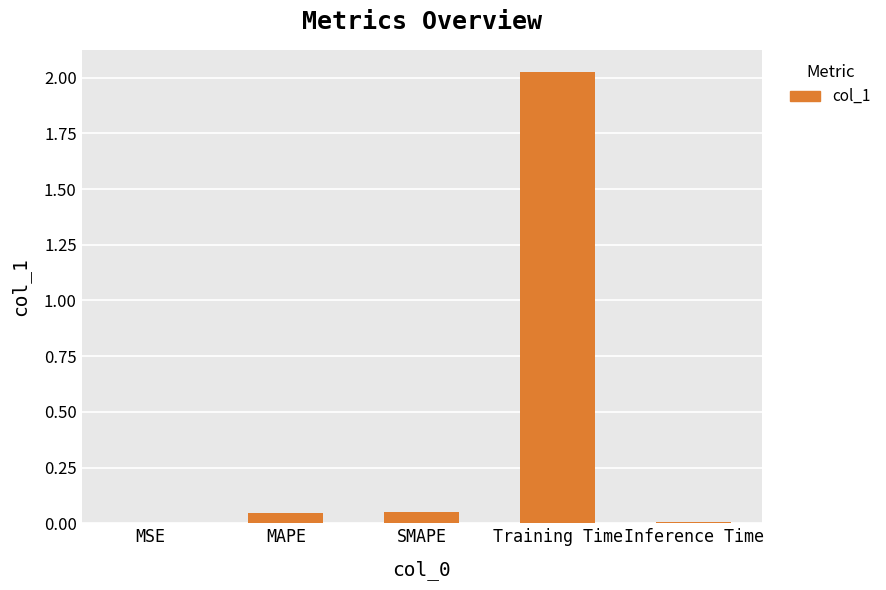

What is the change in value from MAPE to Training Time?

+2.0